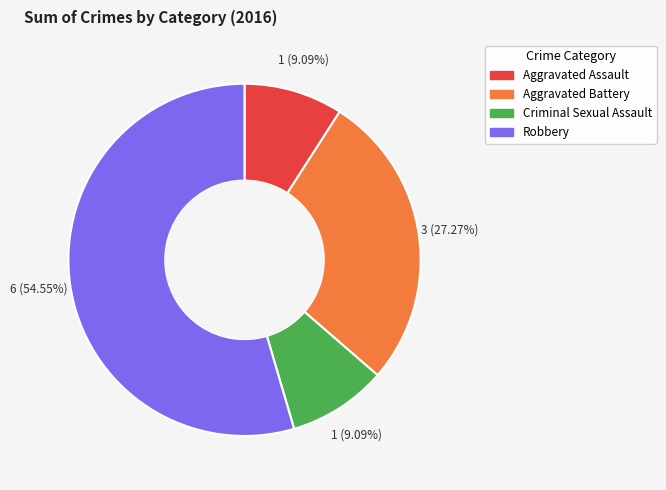

How many slices are in this pie chart?

4